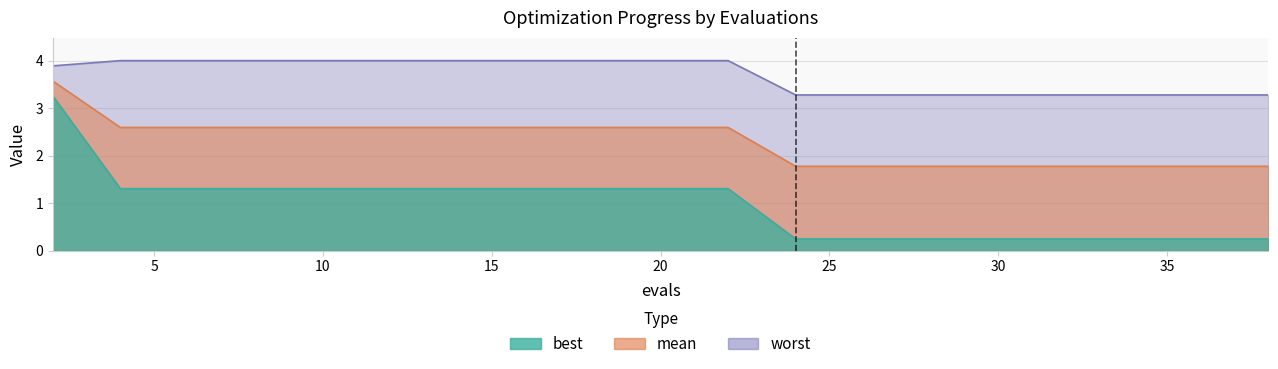

The value of worst at 24 is 3.3. True or false?

True